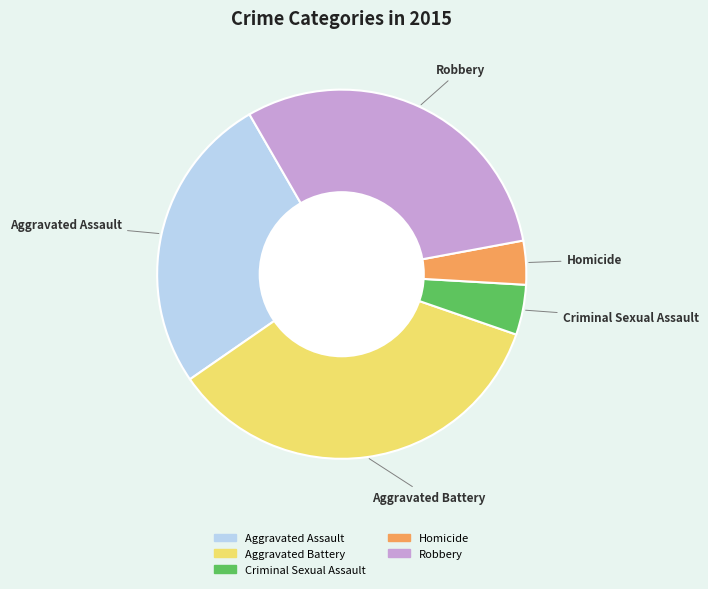

Does any single category account for the majority?

No